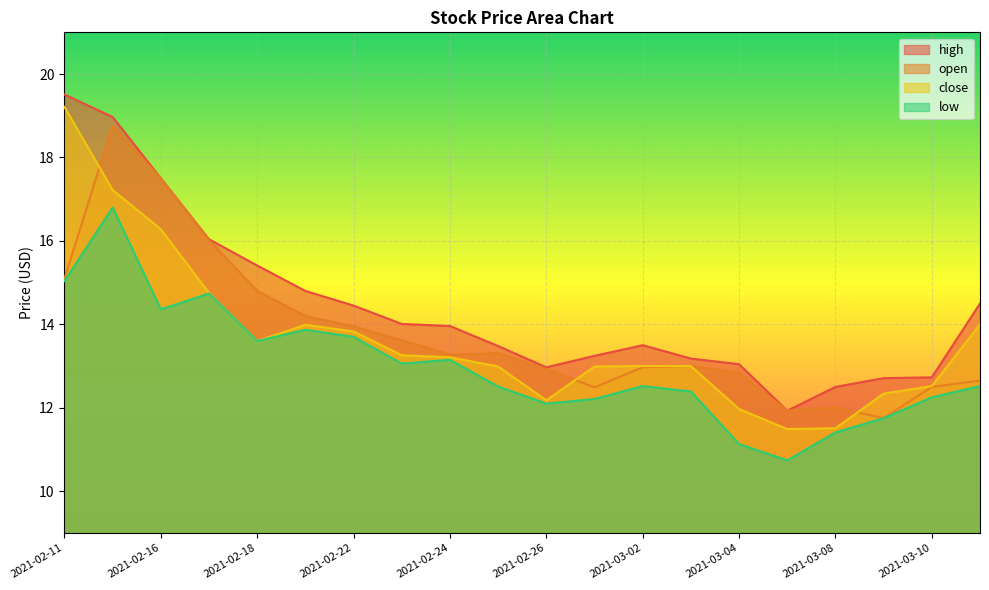

What is the total value across all series at 2021-02-24?

53.6